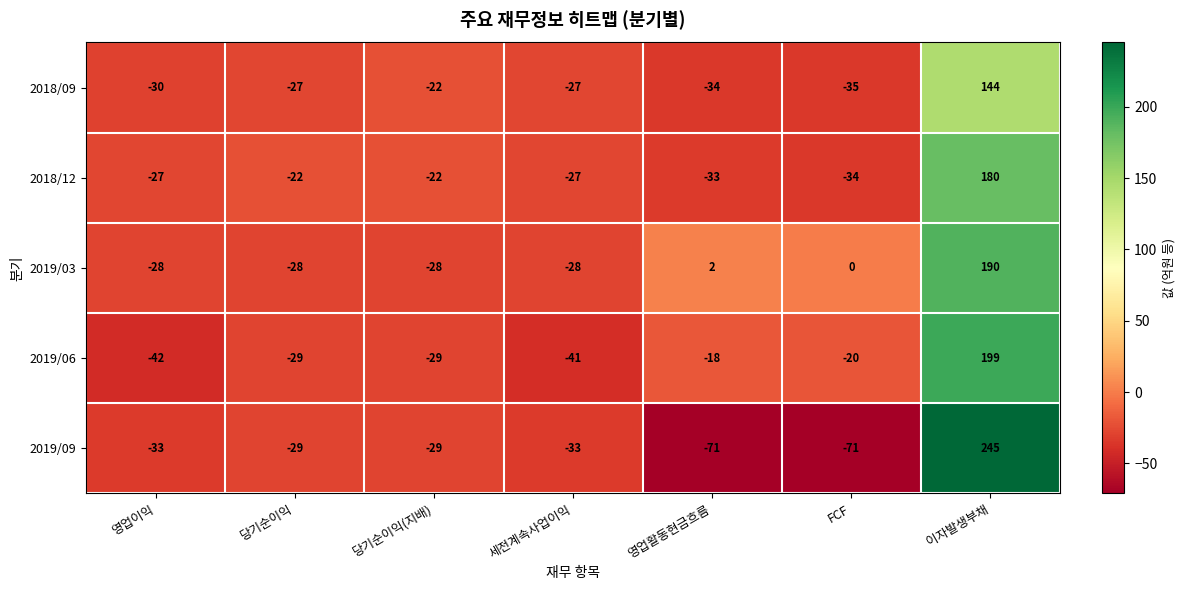

At which category is the sum across all series the highest?

이자발생부채